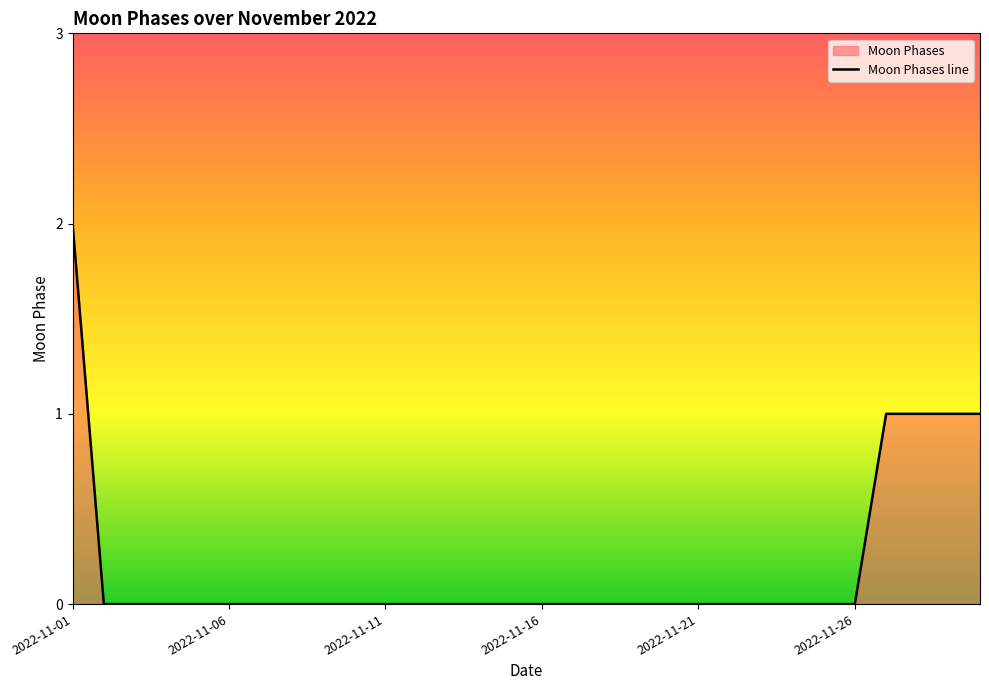

True or false: there are more than 1 points higher than both neighbors.

False